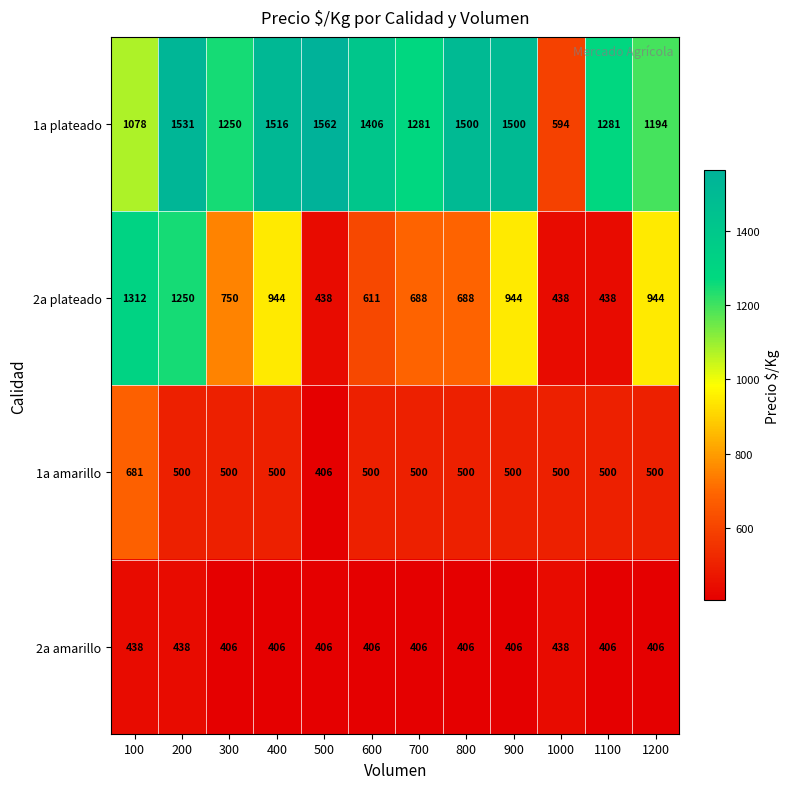

Which series has the largest total across all categories?

1a plateado